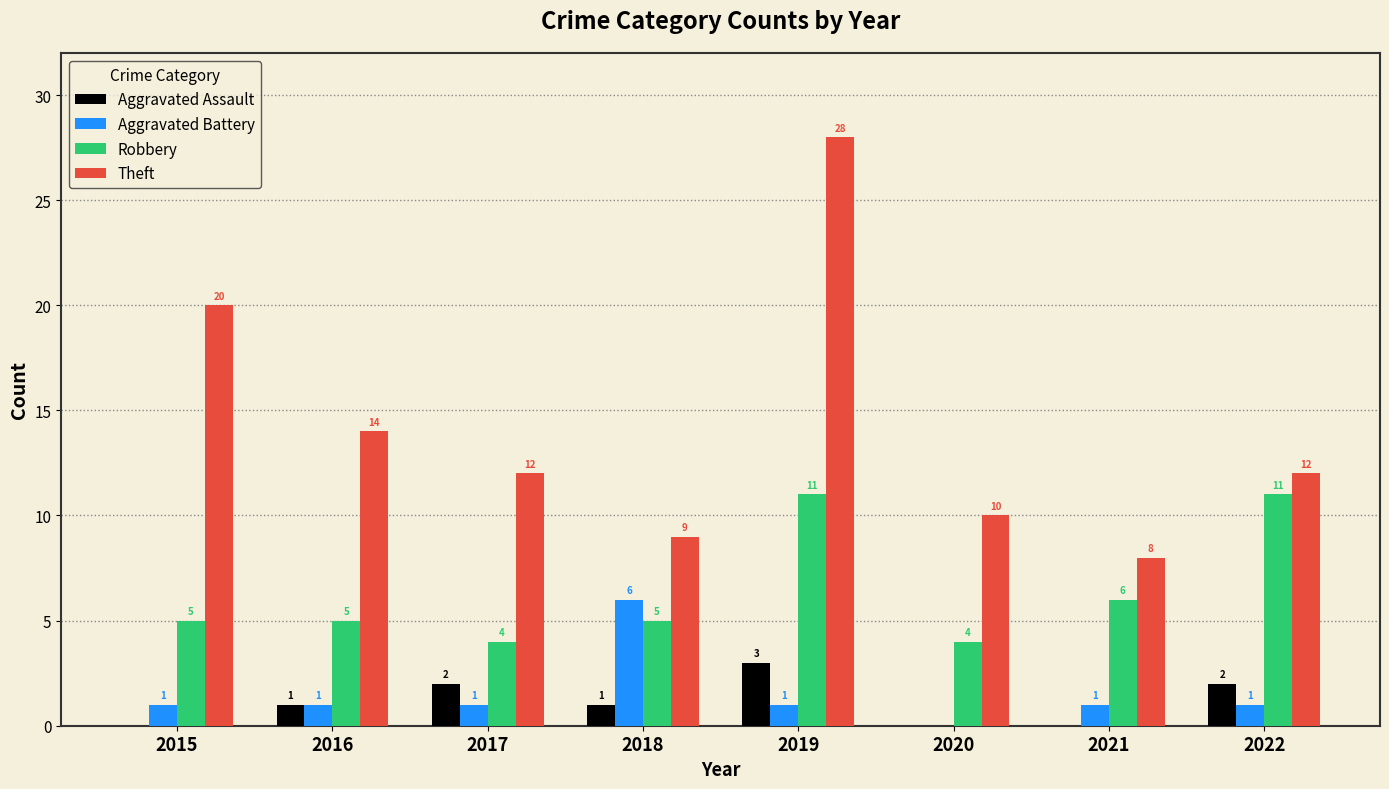

How many Aggravated Assault values are between 0 and 2?

7